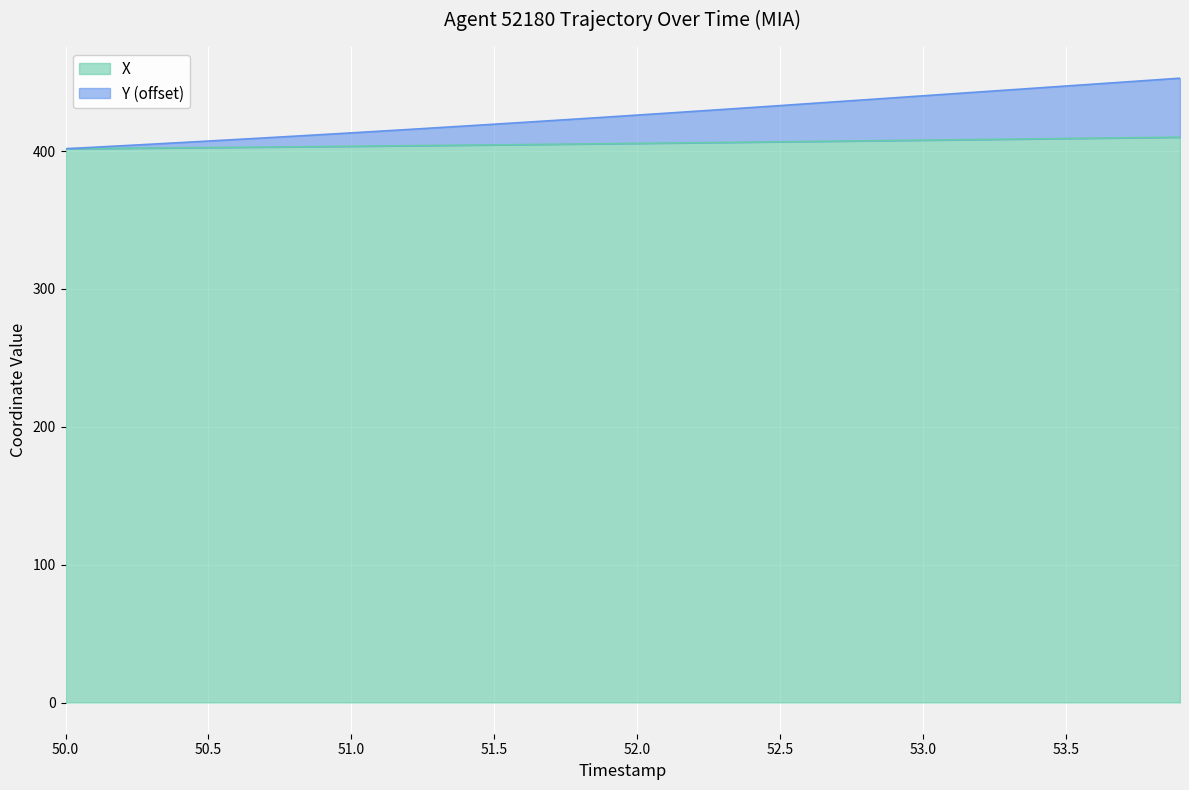

The value of X at 52.0 is 652.9. True or false?

False